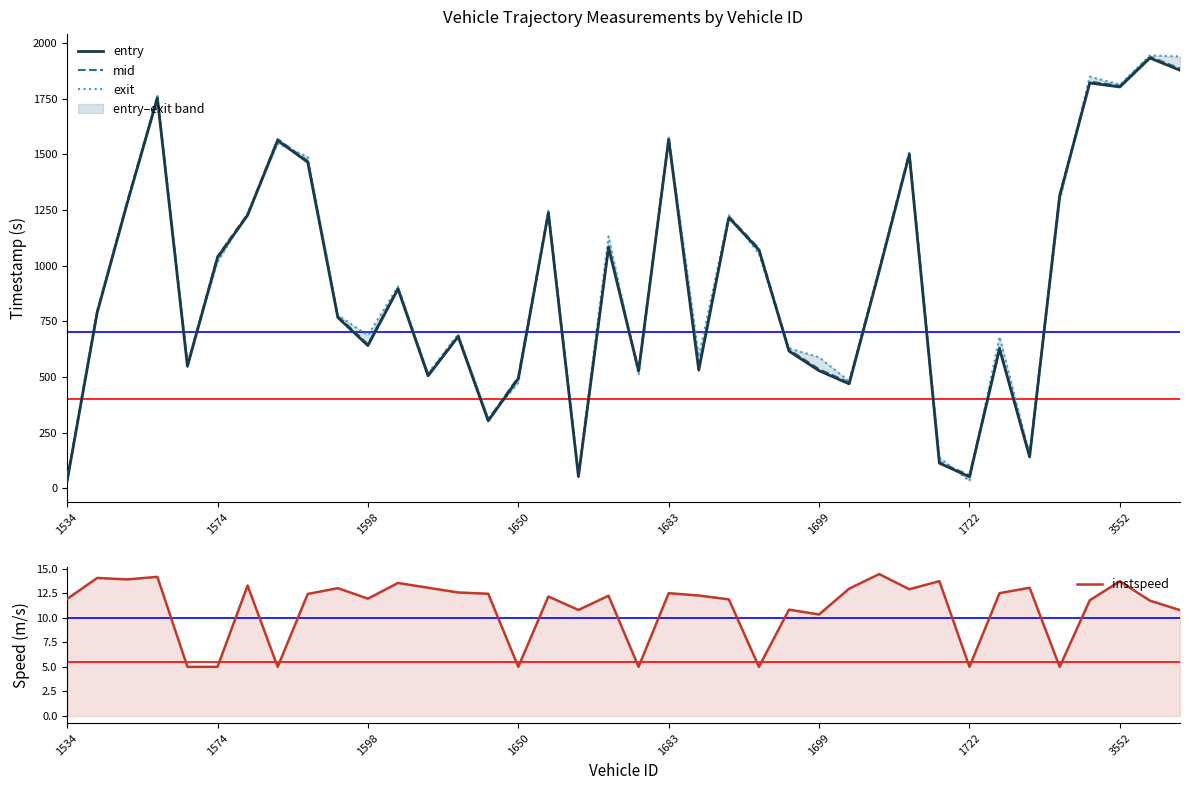

At how many categories does at least one series exceed 976?

18